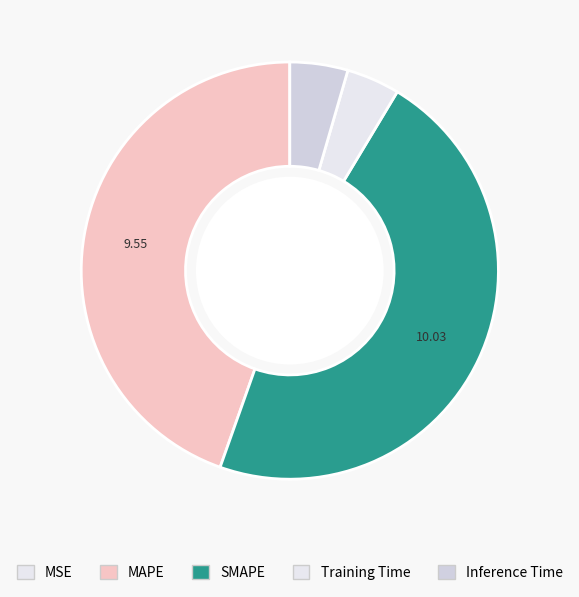

Does any single category account for the majority?

No